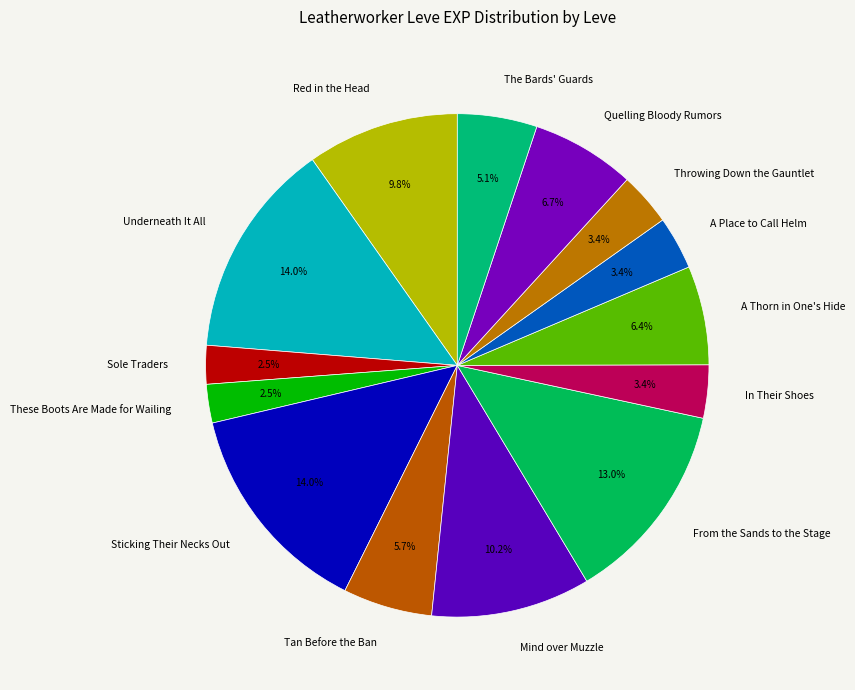

Which has a higher value, Throwing Down the Gauntlet or Sole Traders?

Throwing Down the Gauntlet